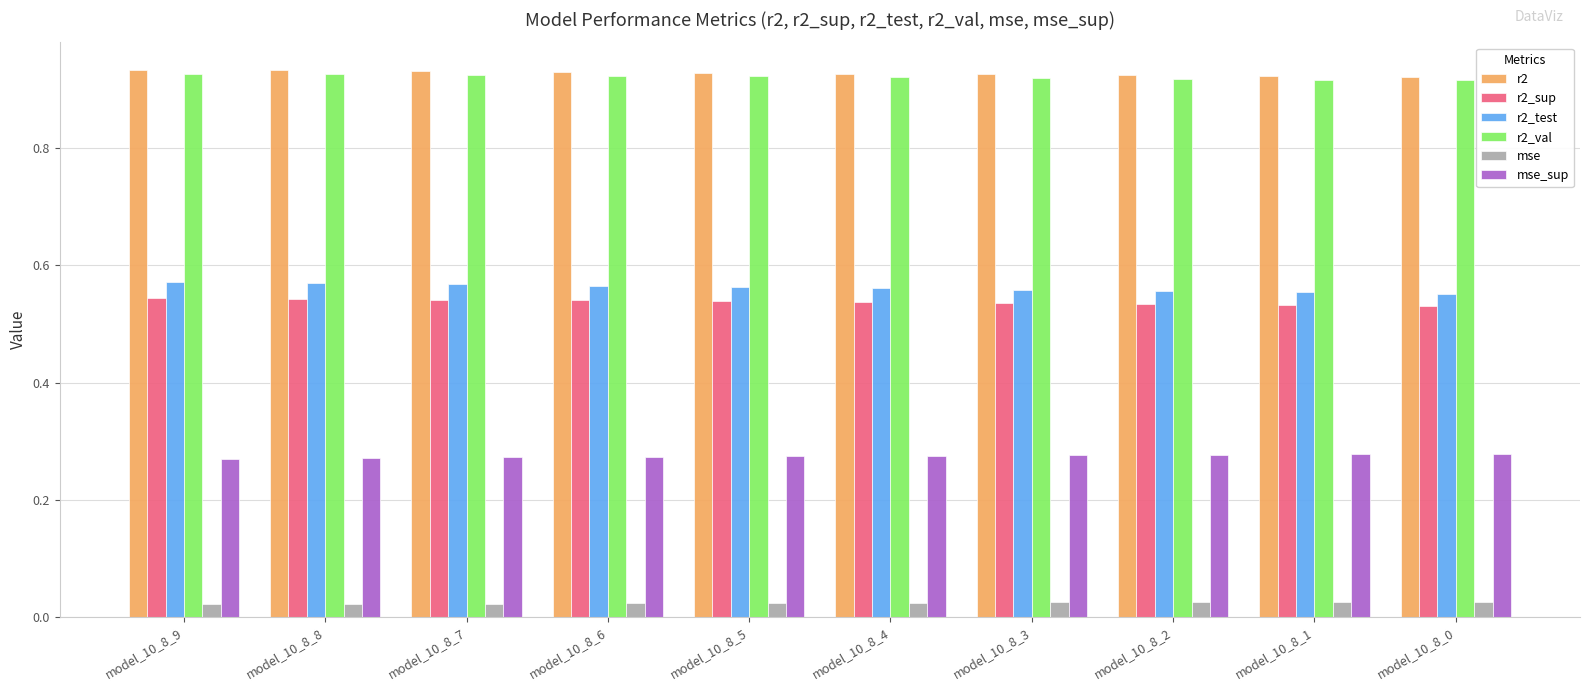

The r2_test series shows 0.4 at model_10_8_4. True or false?

False